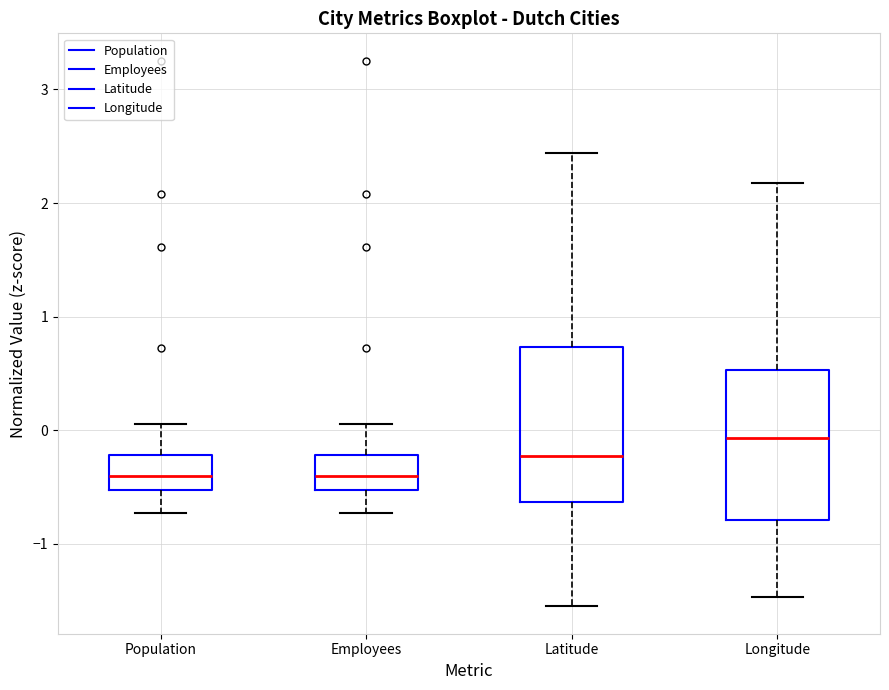

Reading left to right, transcribe this box plot: for each box, give where its median line is, the range the box spans, and where its two whiskers end, as read against the y-axis. The values are not printed on the chart, so give them approximately, as read against the axis.

Population: median -0.4, box -0.5 to -0.2, whiskers -0.7 to 0.1
Employees: median -0.4, box -0.5 to -0.2, whiskers -0.7 to 0.1
Latitude: median -0.2, box -0.6 to 0.7, whiskers -1.6 to 2.4
Longitude: median -0.1, box -0.8 to 0.5, whiskers -1.5 to 2.2